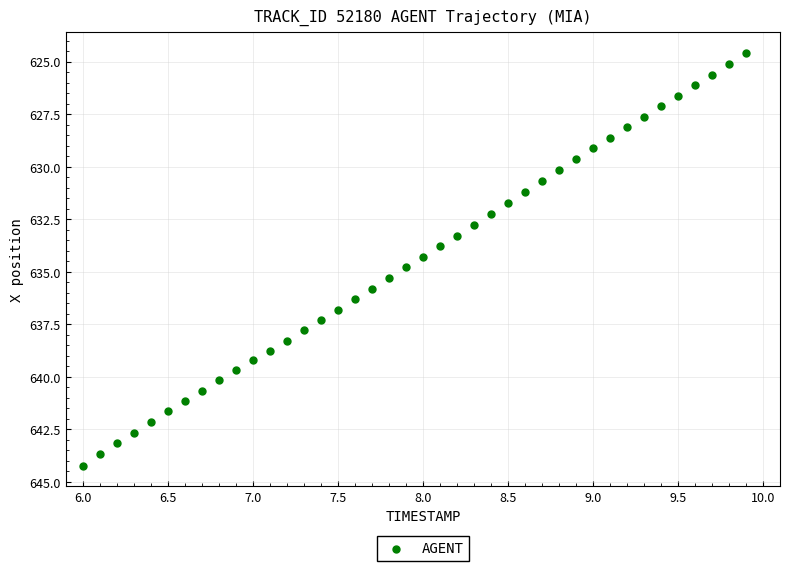

What is the range of X values (max minus min)?

3.9